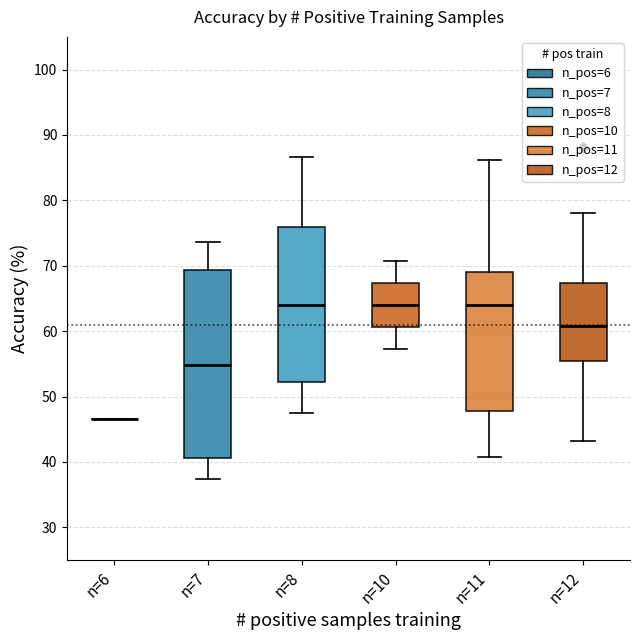

Reading left to right, read every box against the y-axis: the position of its median line, the range the box covers, and the ends of its whiskers. The values are not printed on the chart, so give them approximately, as read against the axis.

n=6: box collapsed to a line at 47, whiskers 47 to 47
n=7: median 55, box 41 to 69, whiskers 37 to 74
n=8: median 64, box 52 to 76, whiskers 48 to 87
n=10: median 64, box 61 to 67, whiskers 57 to 71
n=11: median 64, box 48 to 69, whiskers 41 to 86
n=12: median 61, box 56 to 67, whiskers 43 to 78